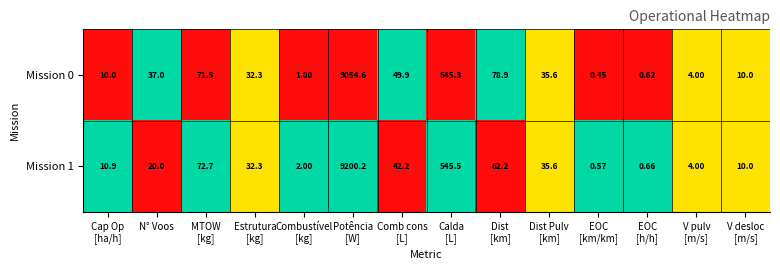

Where does the Mission 0 series first go above 35?

N° Voos